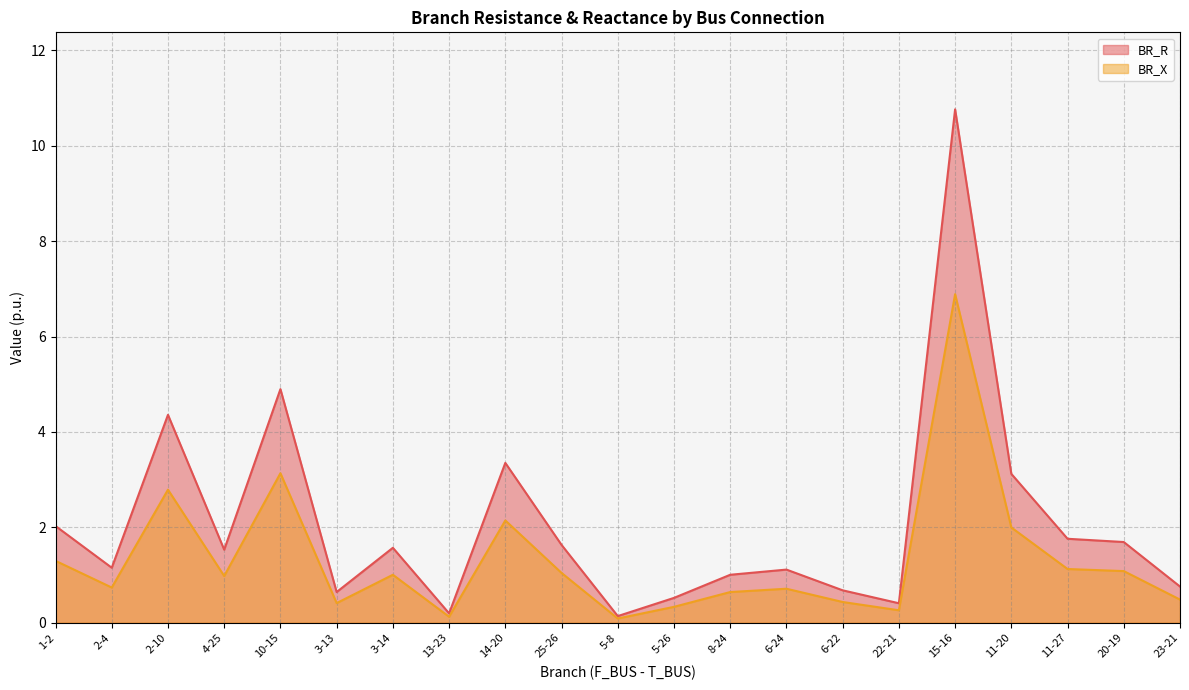

What is the sum of all BR_X values?

27.7